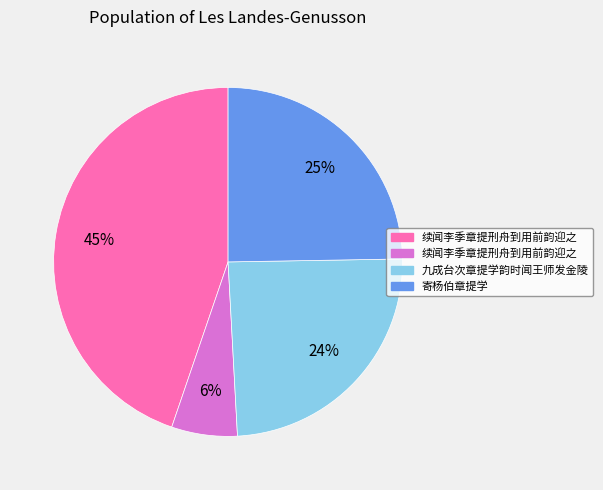

To the nearest percent, what is the average slice percentage?

25%